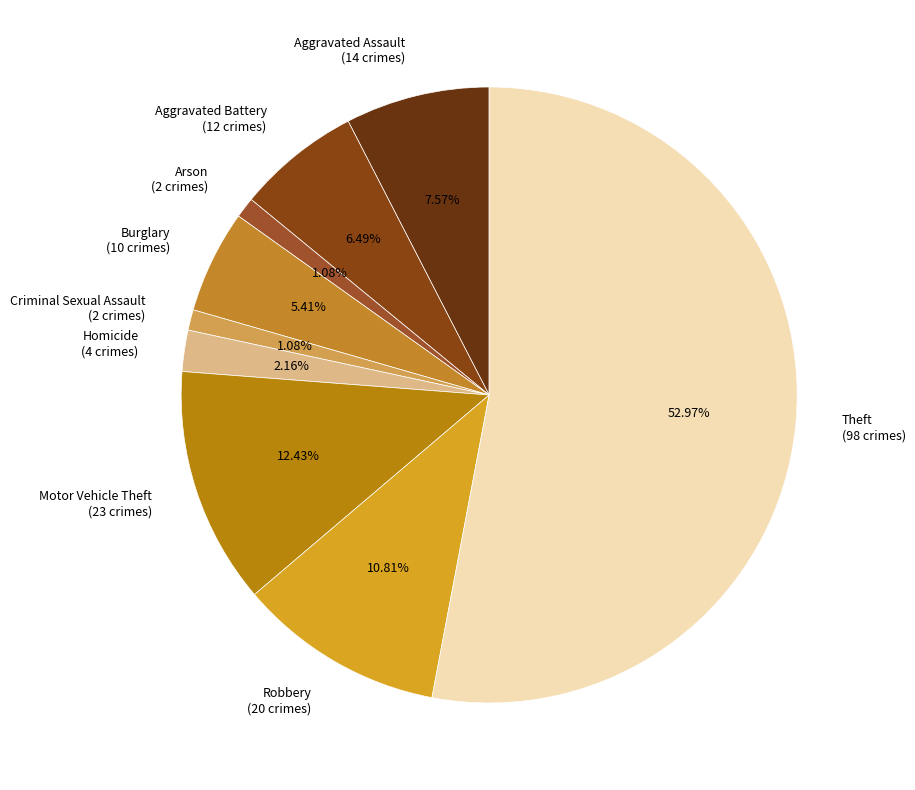

To the nearest percent, what is the difference between the largest and smallest slice percentages?

52%